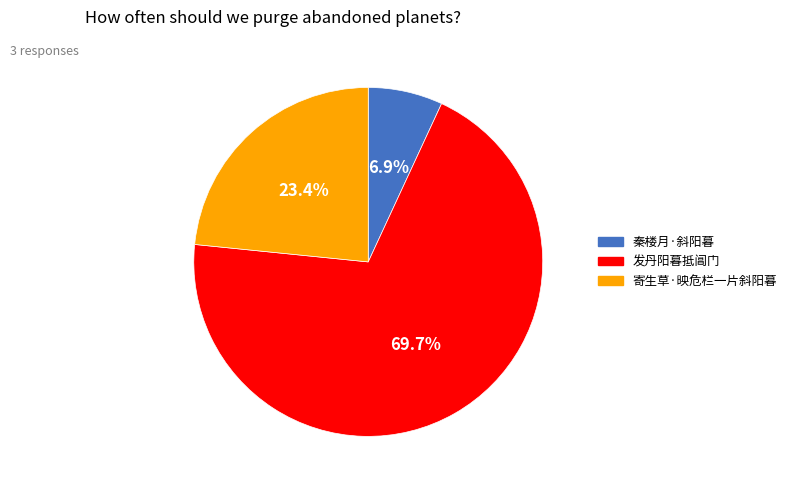

Approximately how many times larger is the value at 寄生草·映危栏一片斜阳暮 compared to 发丹阳暮抵阊门?

0.3